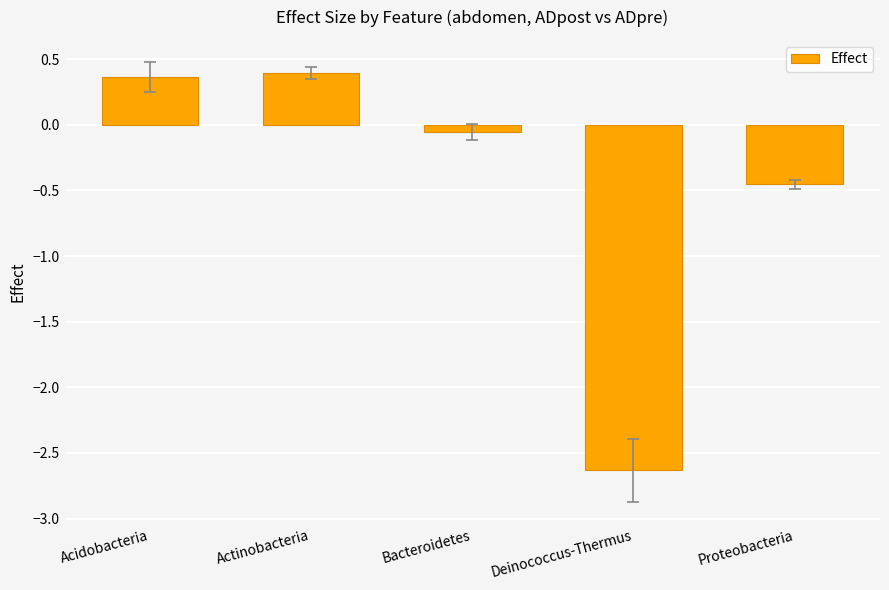

What is the greatest value displayed?

0.4